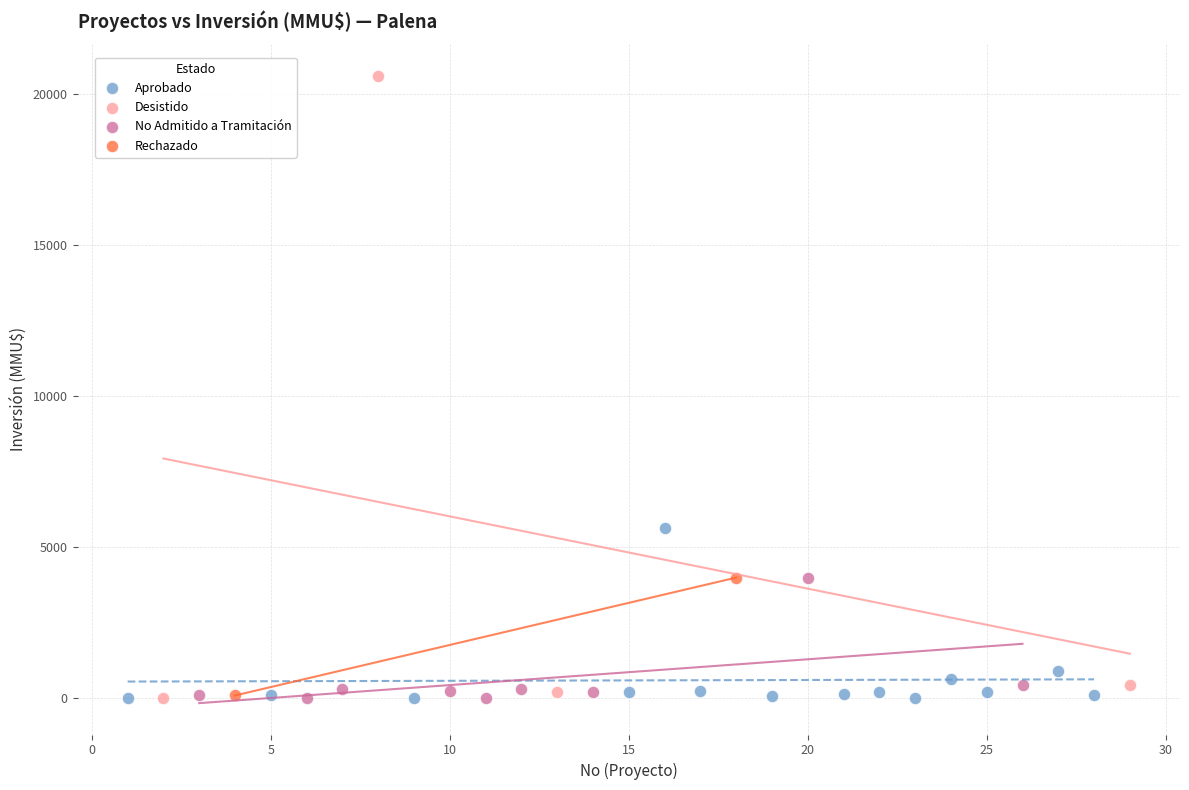

What are all the series names shown in the legend?

Aprobado, Desistido, No Admitido a Tramitación, Rechazado